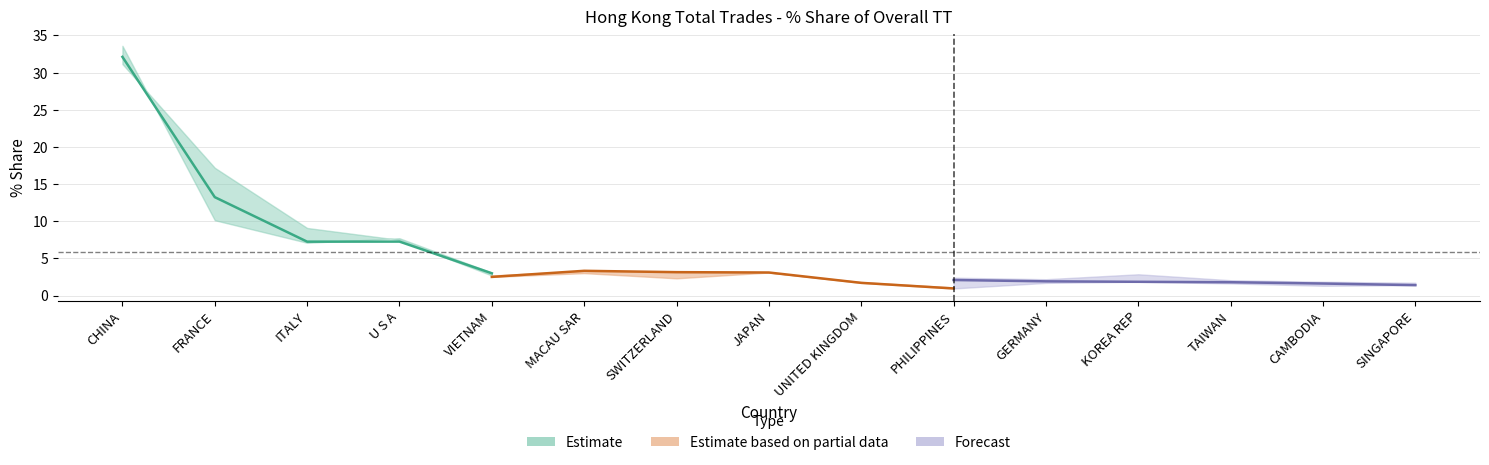

At which label does 2017_share first exceed 3?

CHINA